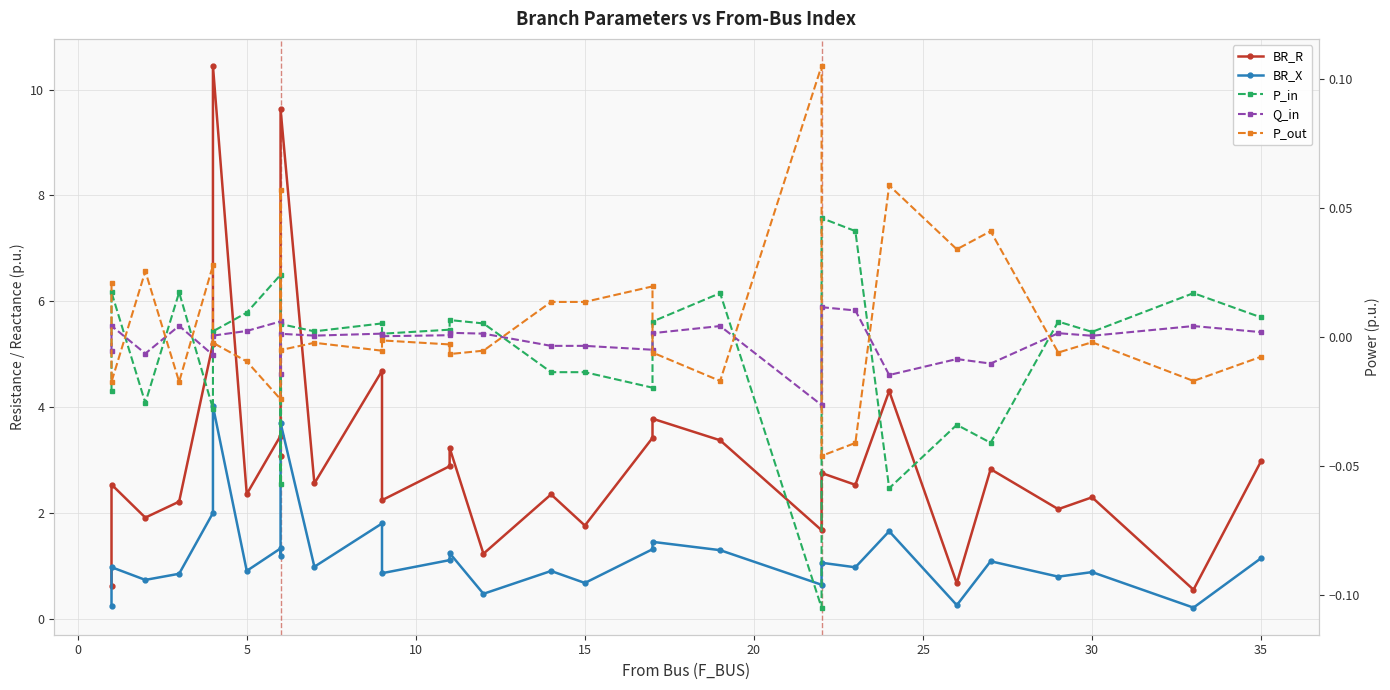

Does the chart have visible grid lines?

Yes